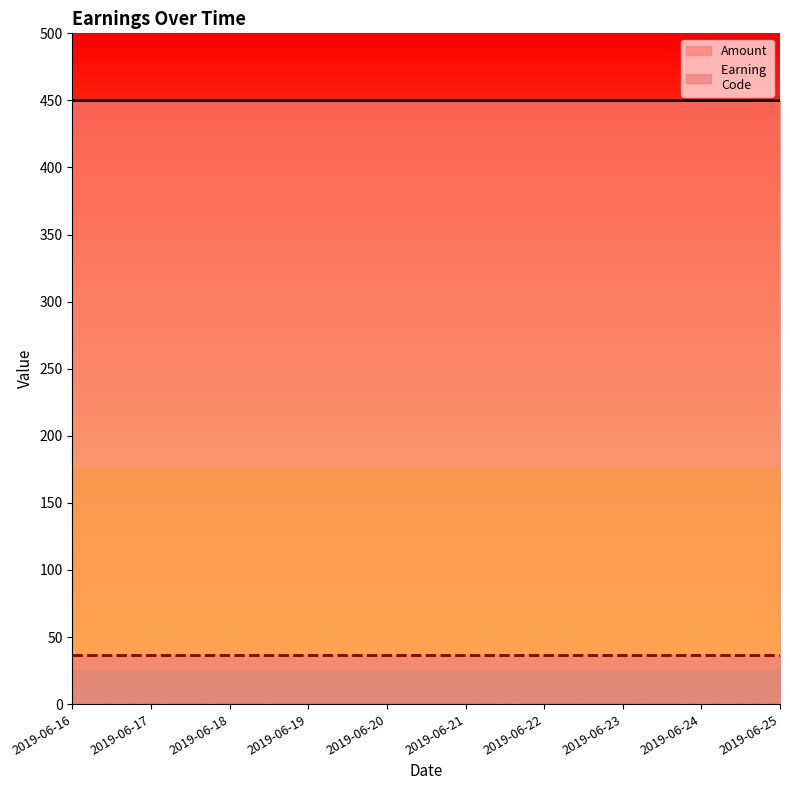

Which category has the lowest value in the Amount series?

2019-06-16